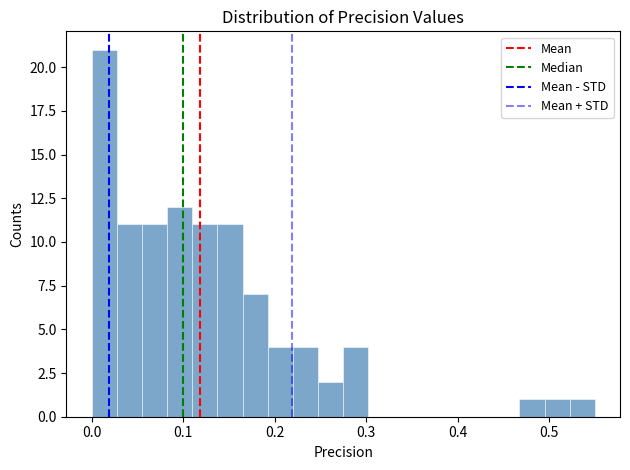

Read against the x-axis, roughly where is the centre of the tallest bar?

0.01